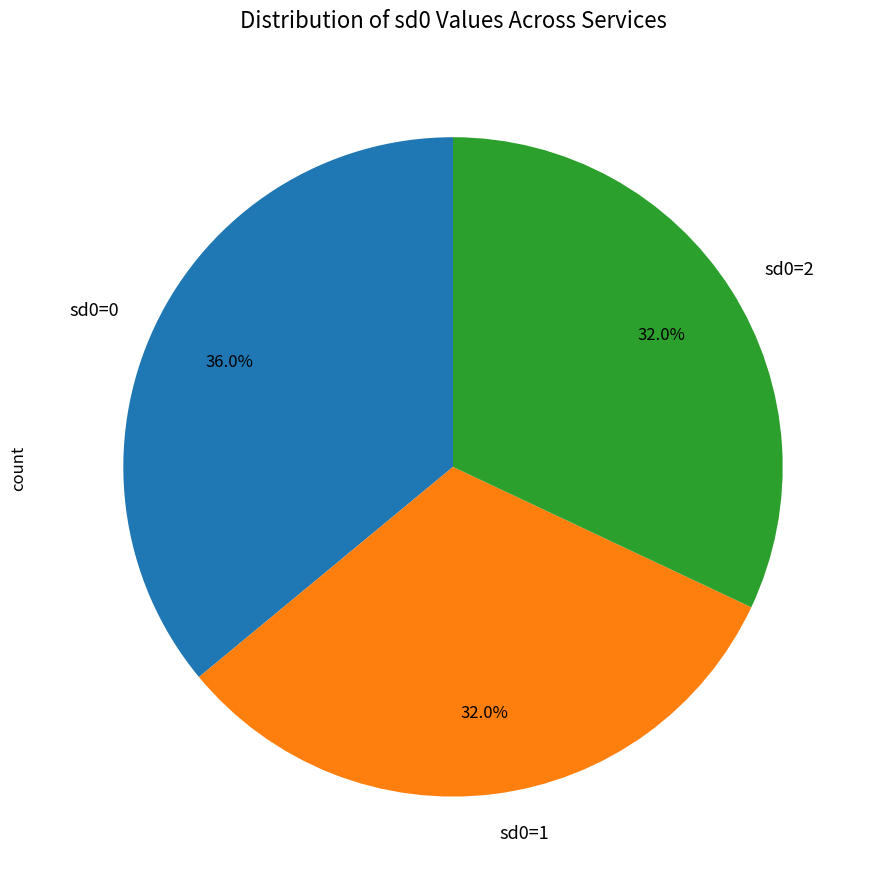

How many segments does this pie chart have?

3